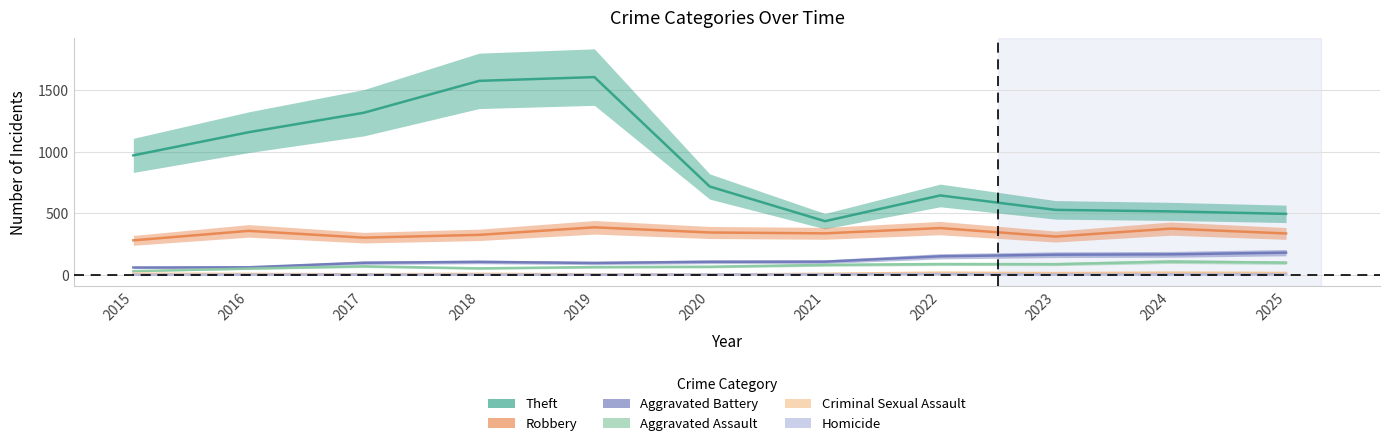

True or false: Aggravated Battery has more than 2 interior local peaks.

False